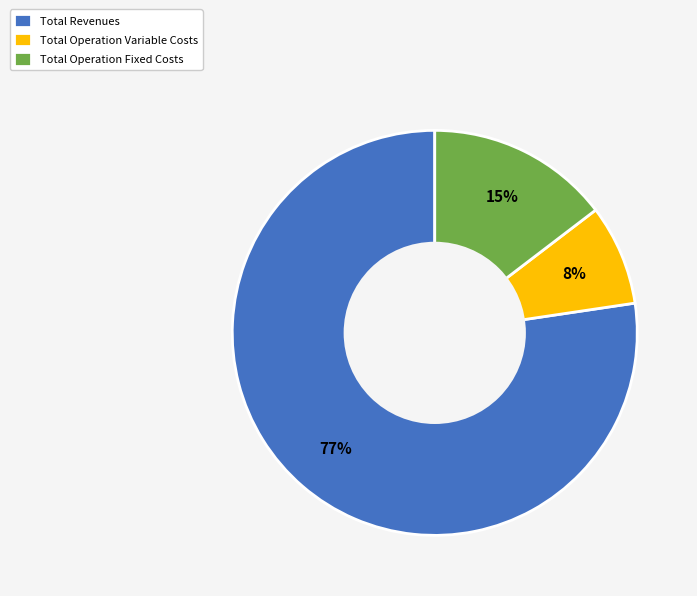

Approximately how many times larger is the value at Total Operation Variable Costs compared to Total Operation Fixed Costs?

0.5